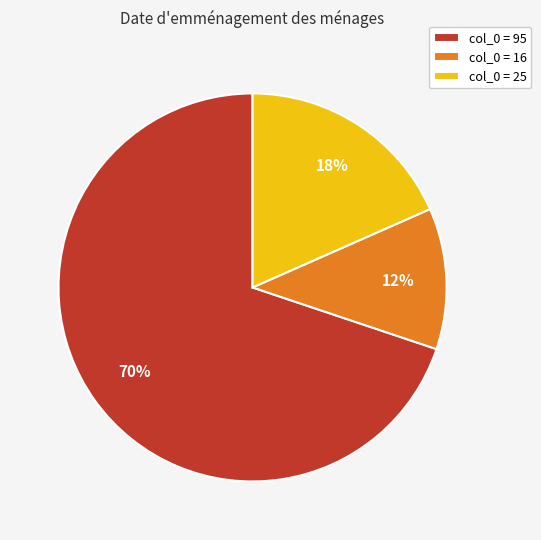

Combined, do col_0 = 25 and col_0 = 16 account for over 50%?

No